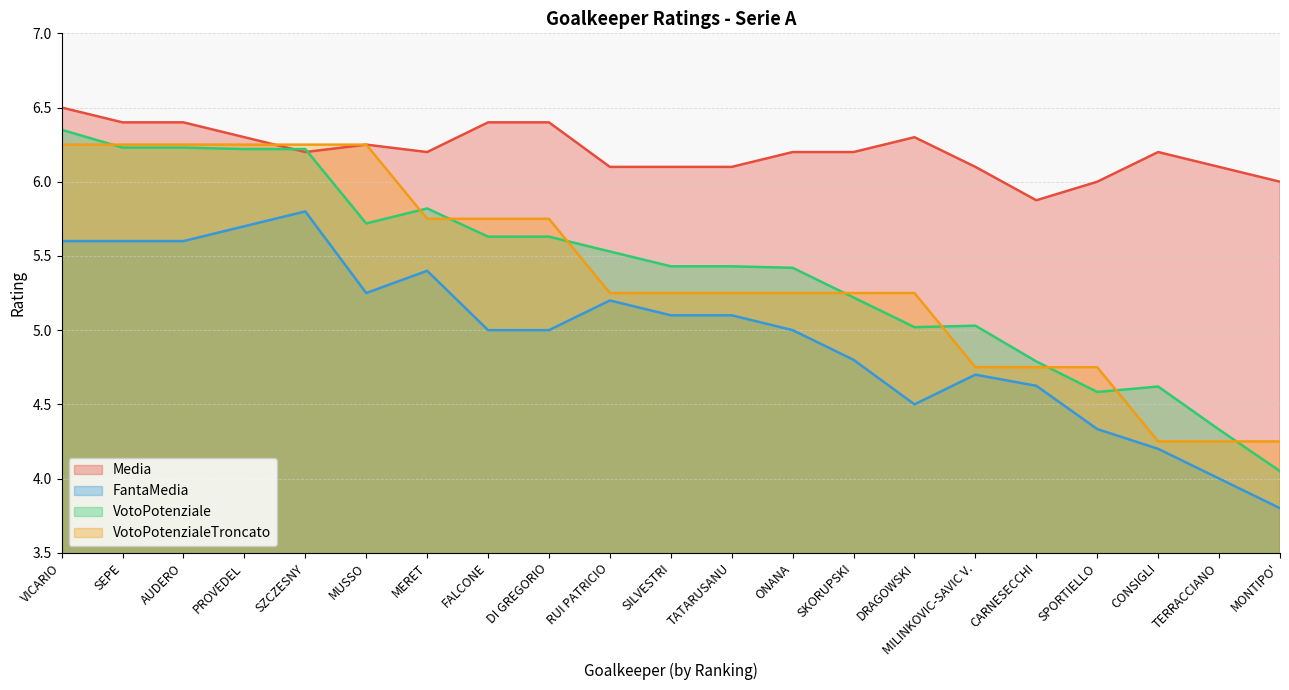

At how many categories does at least one series exceed 4?

21